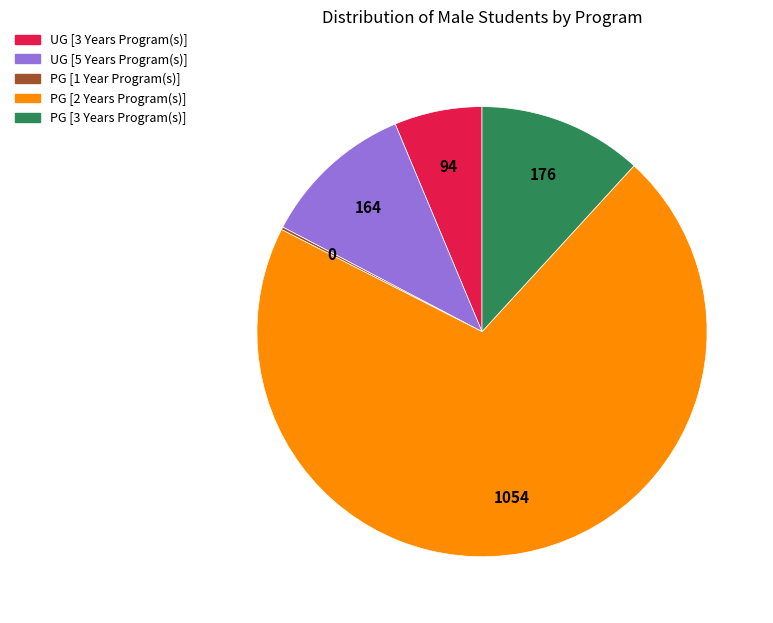

Do UG [3 Years Program(s)] and PG [3 Years Program(s)] together represent more than half of the pie?

No